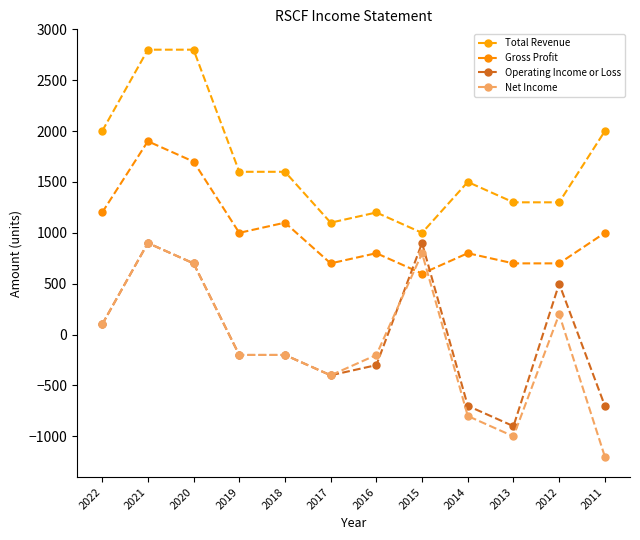

What is the difference between the maximum and minimum values in the Total Revenue series?

1800